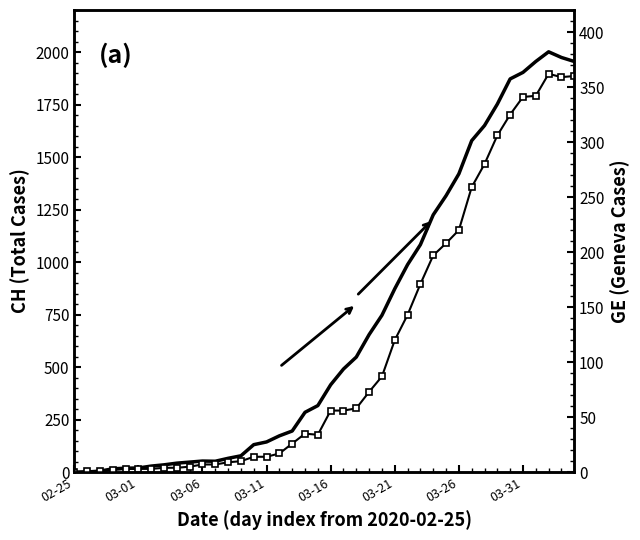

At which label does CH reach its peak?

37